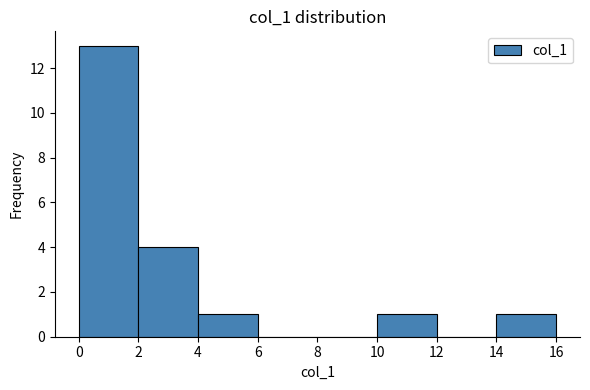

Which range on the x-axis has the tallest bar?

0 to 2